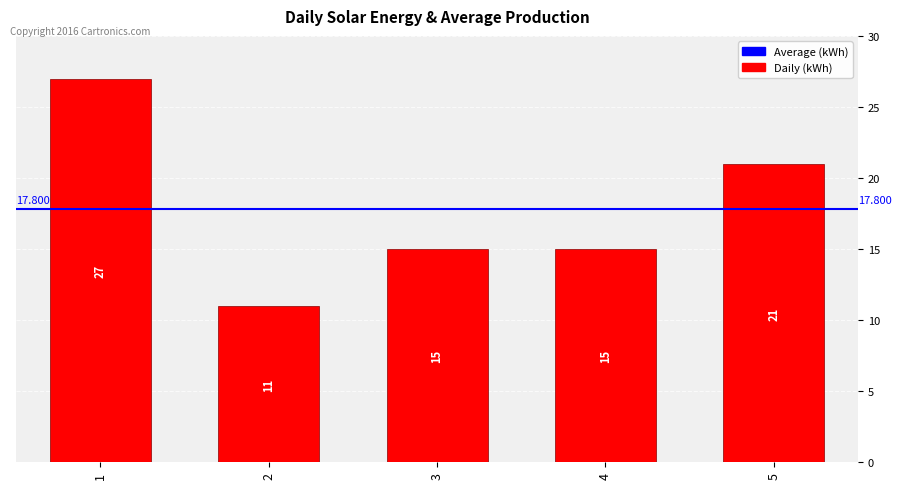

At which category does the chart reach its minimum across all series?

2